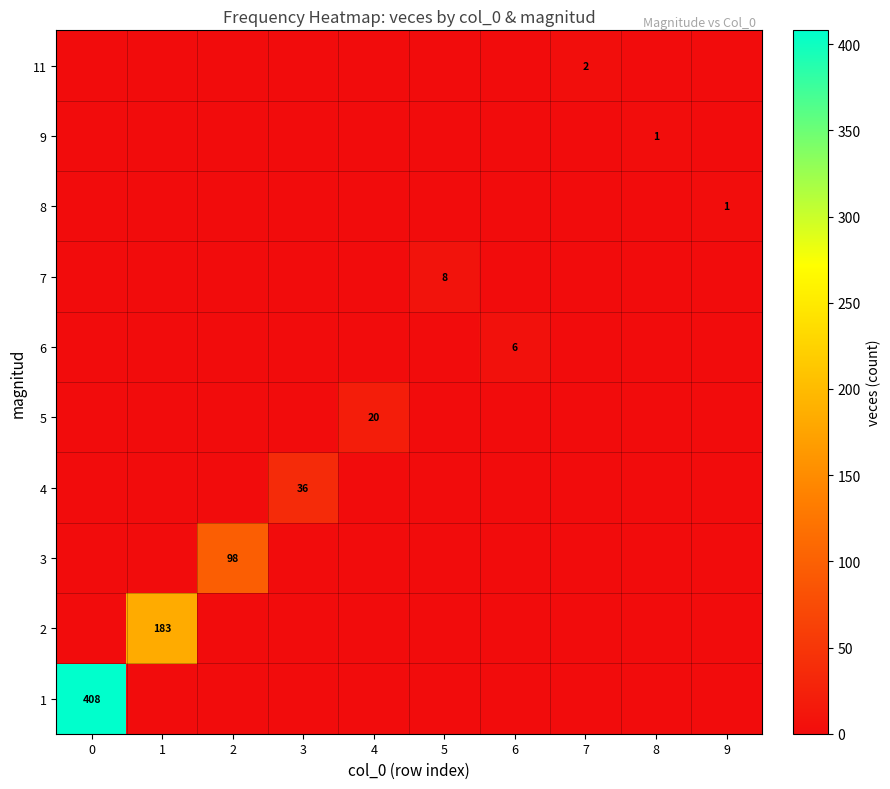

At how many categories does at least one series exceed 138?

2